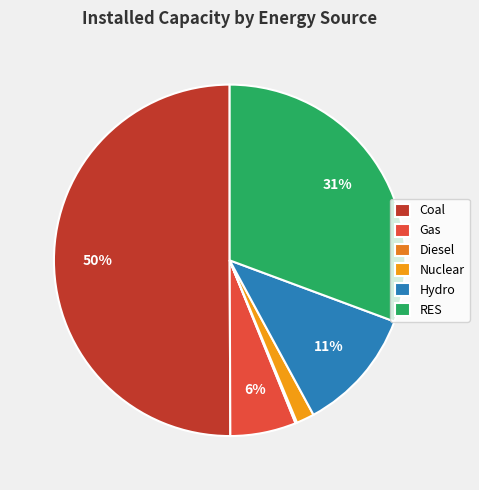

Between Nuclear and RES, which is larger?

RES